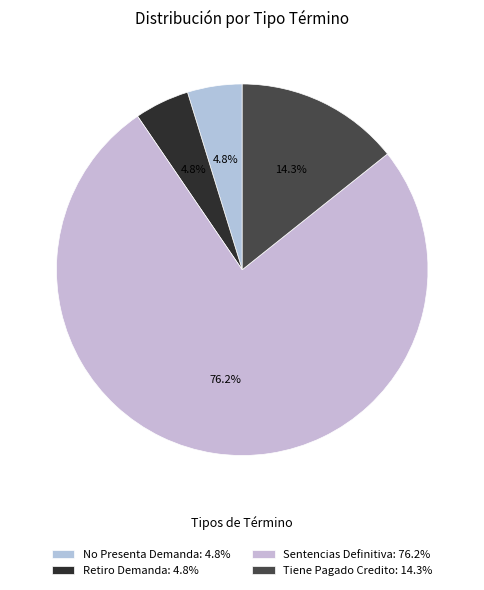

Rank the categories by value from lowest to highest.

No Presenta Demanda, Retiro Demanda, Tiene Pagado Credito, Sentencias Definitiva